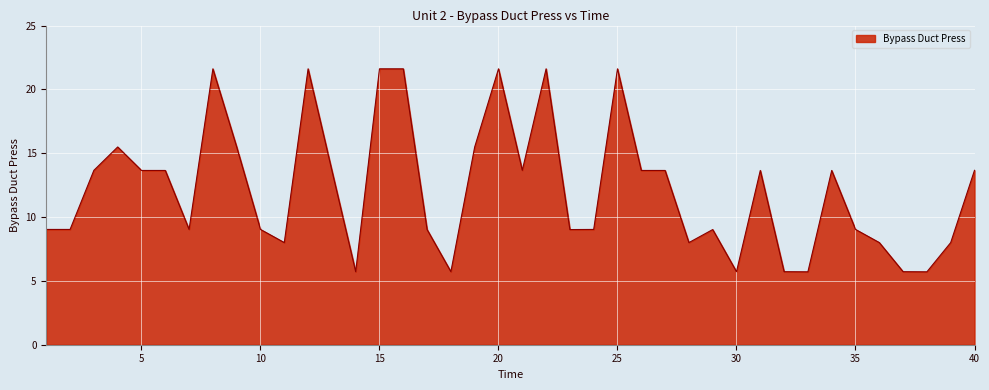

What is the maximum value shown in the chart?

21.6